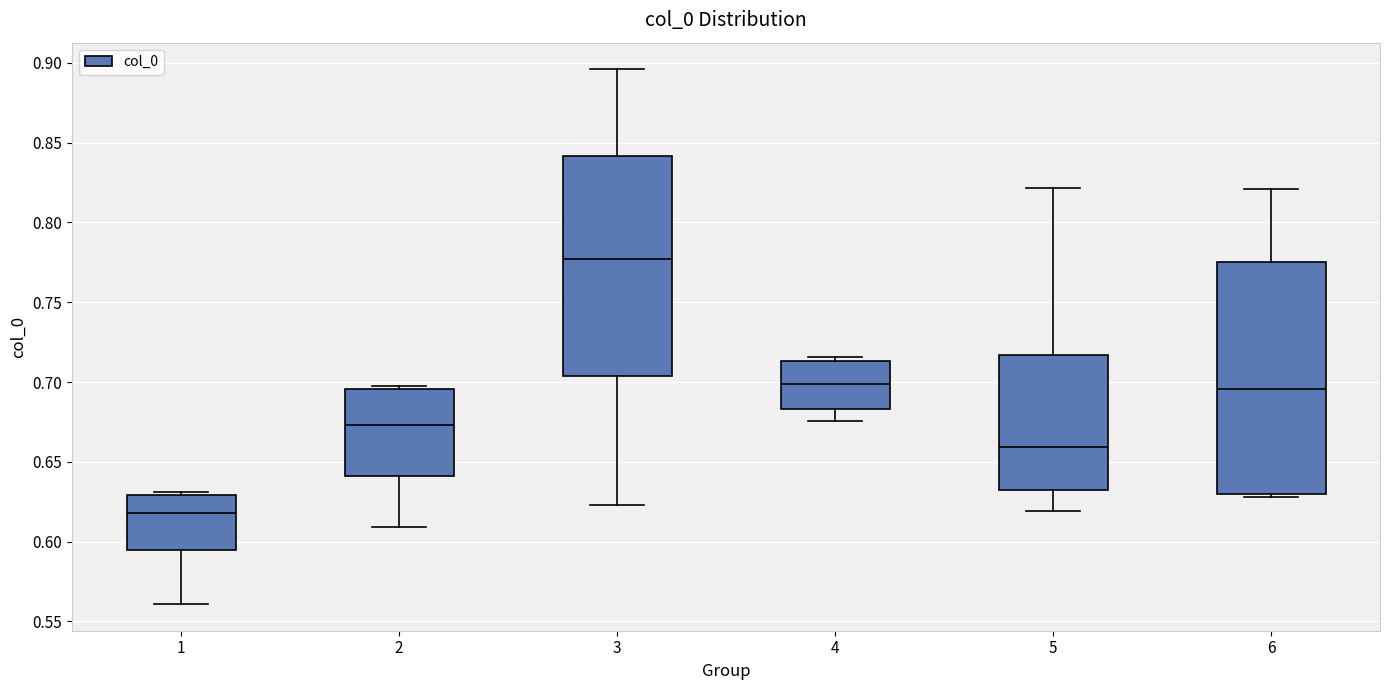

Reading left to right, transcribe this box plot: for each box, give where its median line is, the range the box spans, and where its two whiskers end, as read against the y-axis. The values are not printed on the chart, so give them approximately, as read against the axis.

1: median 0.620, box 0.595 to 0.630, whiskers 0.560 to 0.630 (just above the box's upper edge)
2: median 0.675, box 0.640 to 0.695, whiskers 0.610 to 0.695 (just above the box's upper edge)
3: median 0.775, box 0.705 to 0.840, whiskers 0.625 to 0.895
4: median 0.700, box 0.685 to 0.715, whiskers 0.675 to 0.715 (just above the box's upper edge)
5: median 0.660, box 0.630 to 0.715, whiskers 0.620 to 0.820
6: median 0.695, box 0.630 to 0.775, whiskers 0.630 (just below the box's lower edge) to 0.820